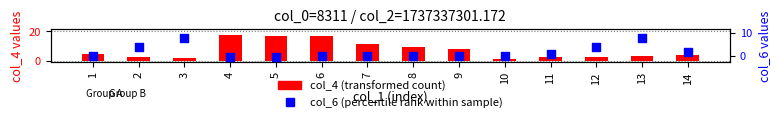

Is the value of col_6 (percentile rank) at 9 greater than the value of col_4 (transformed count) at 5?

No